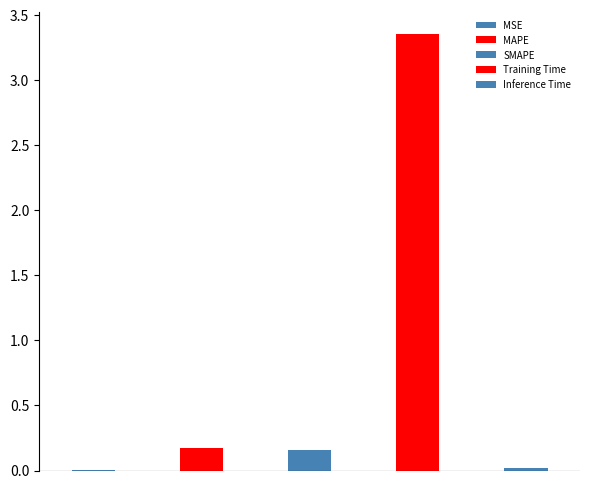

Reading left to right, what are all the values shown in this chart?

MSE=0.0	MAPE=0.2	SMAPE=0.2	Training Time=3.4	Inference Time=0.0